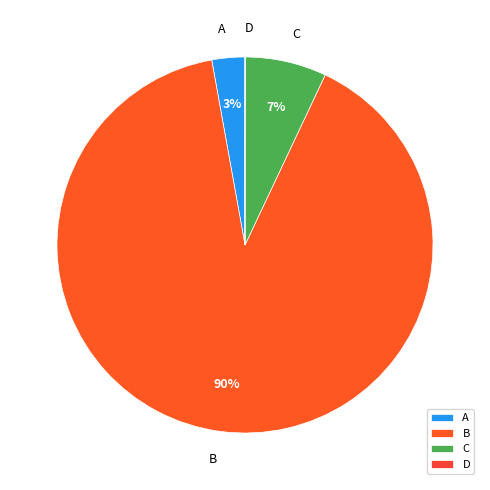

Is the sum of C and B greater than half?

Yes